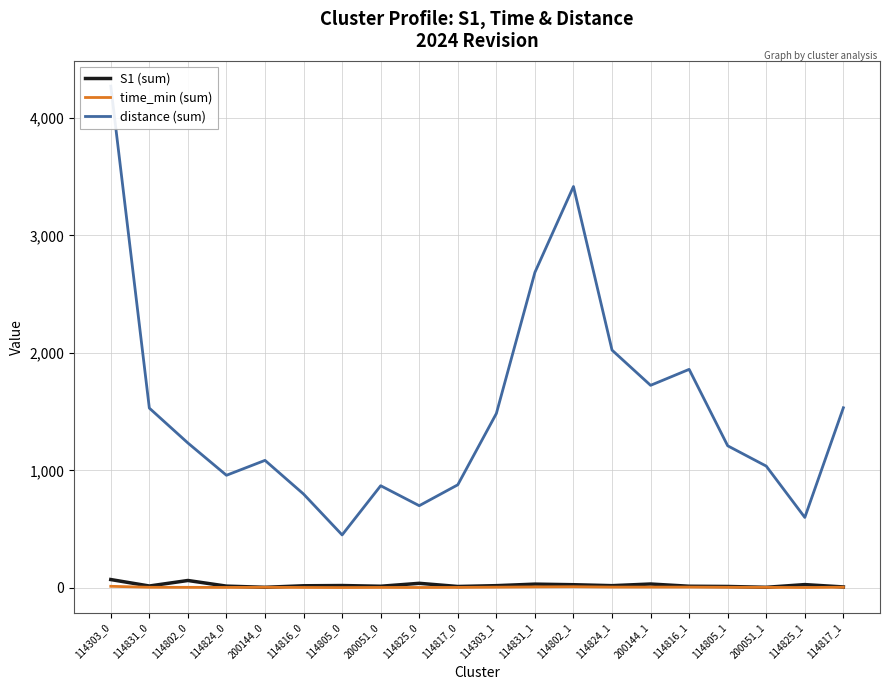

What is the total value across all series at 114805_0?

470.8